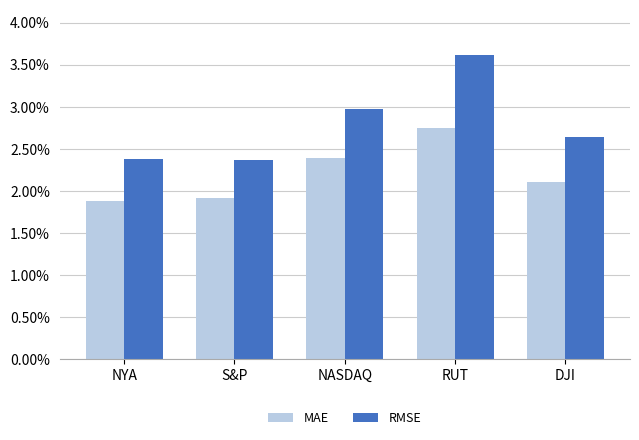

Count the RMSE values in the range 0 to 1.

5